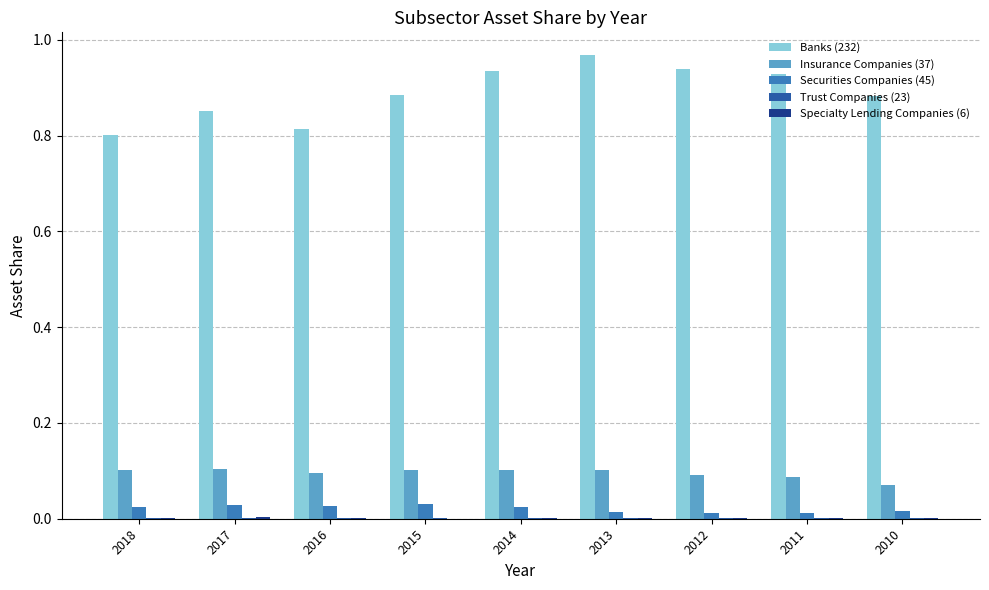

Which series has the widest spread of values?

Banks (232)